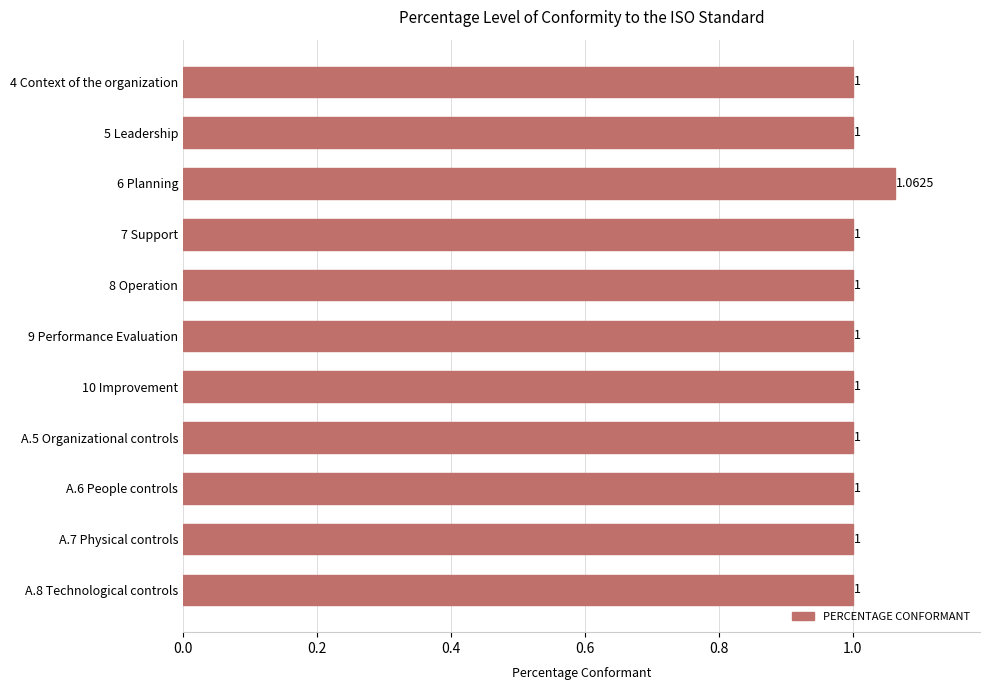

Approximately how many times larger is the value at A.7 Physical controls compared to A.6 People controls?

1.0